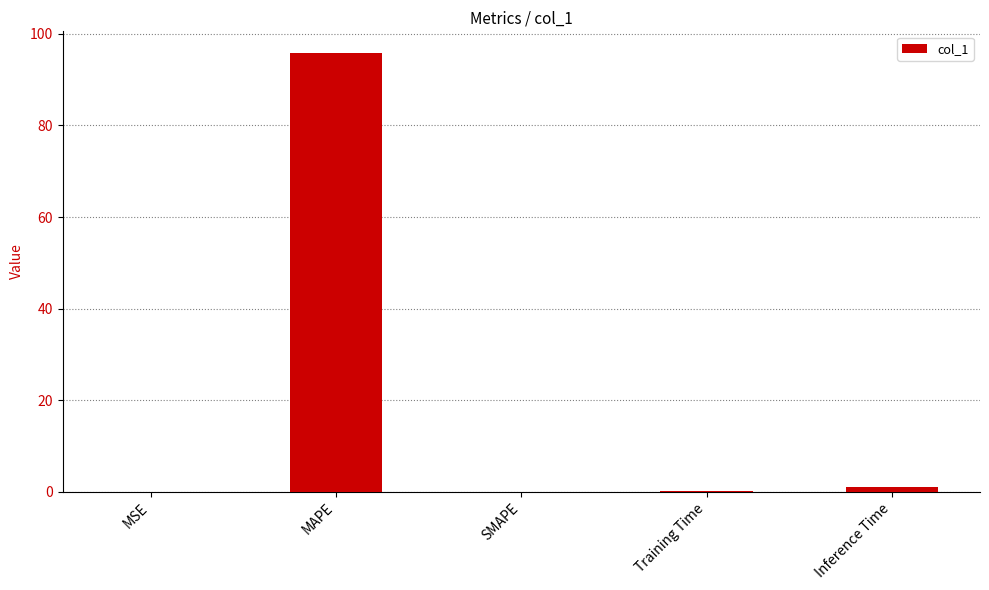

What is the sum of all values?

96.8